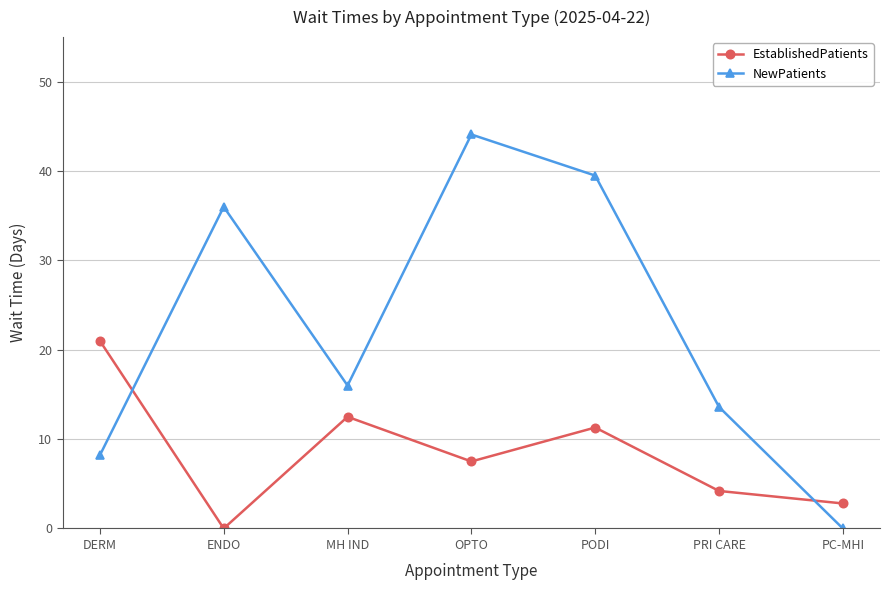

Between which two adjacent categories do EstablishedPatients and NewPatients first intersect?

DERM and ENDO